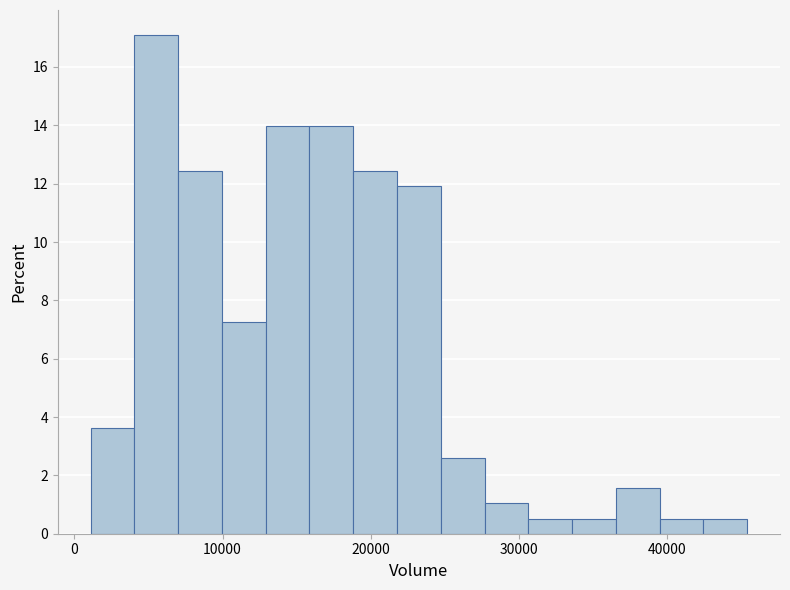

Around what value on the x-axis is the tallest bar? Give the approximate position of its centre, as read against the axis.

6000